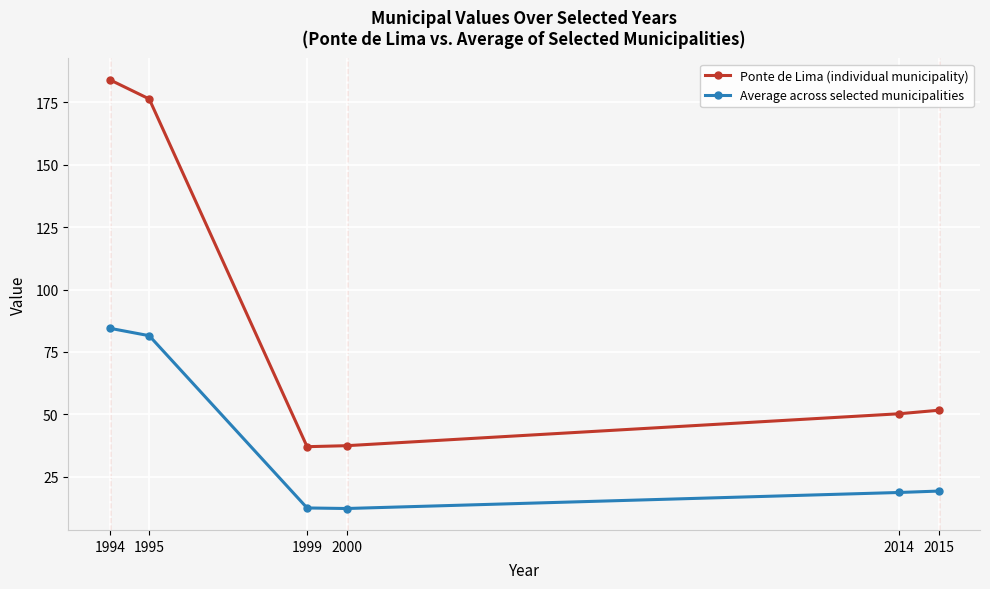

What is the maximum value shown in the chart?

184.1